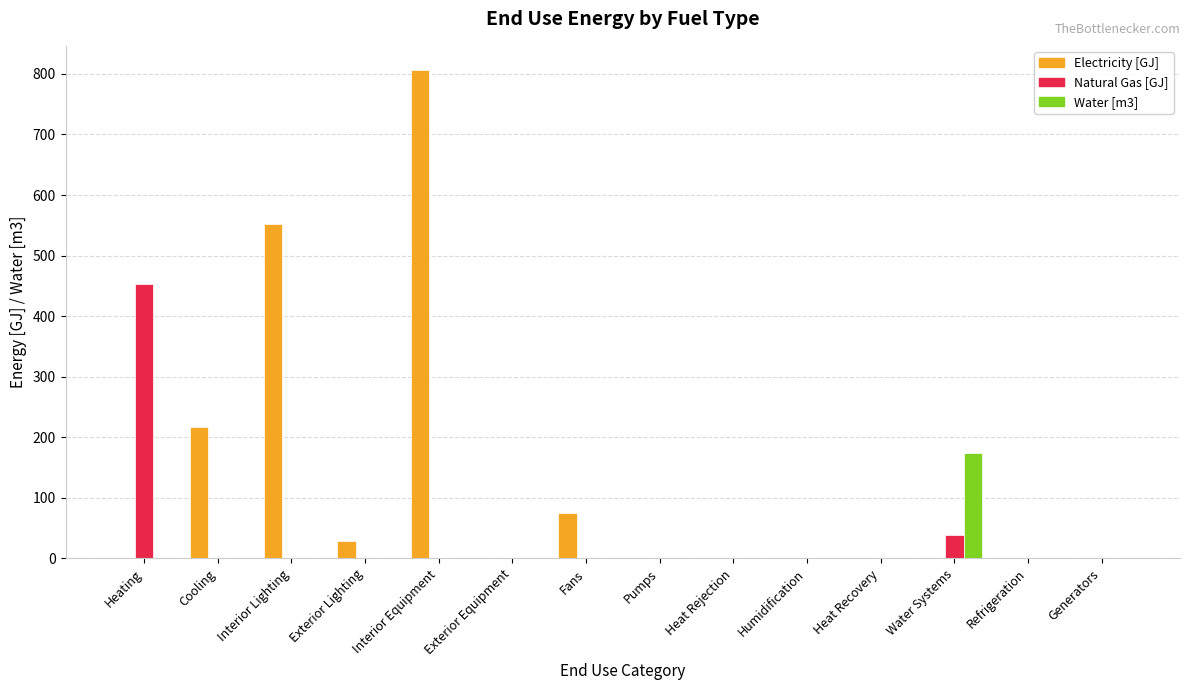

The value of Water [m3] at Heat Recovery is 0.0. True or false?

True